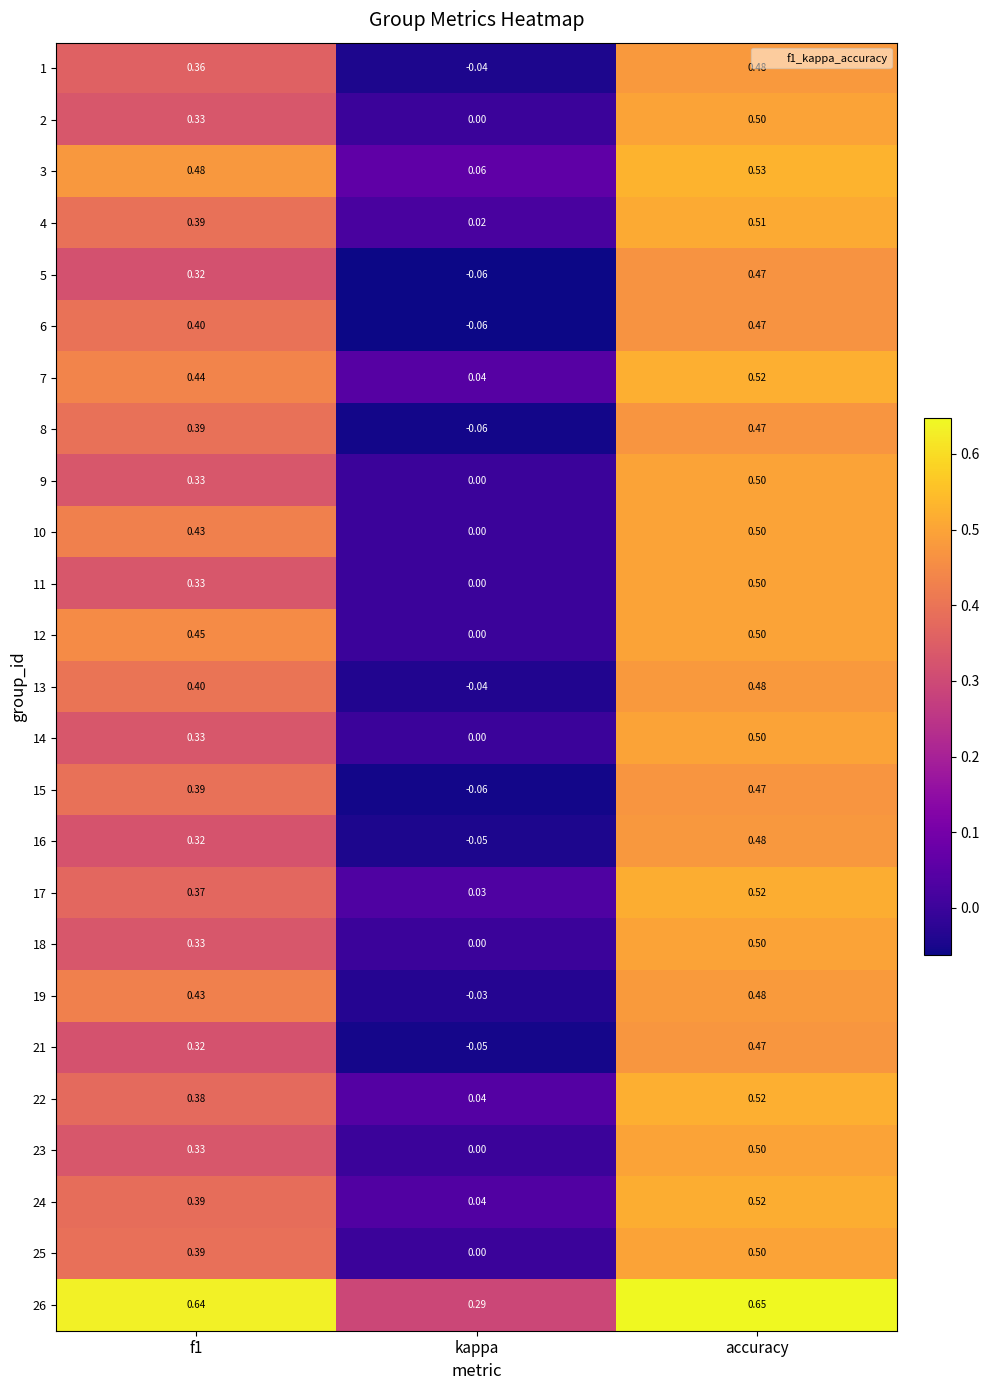

Where is 13 nearest to the value 0?

kappa